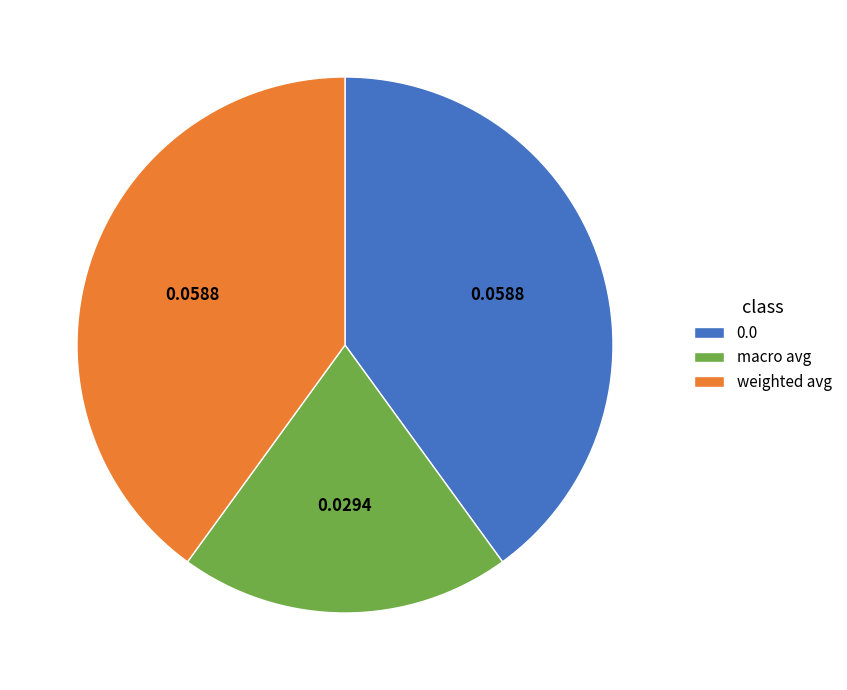

The 0.0 slice represents 29% of the pie. True or false?

False